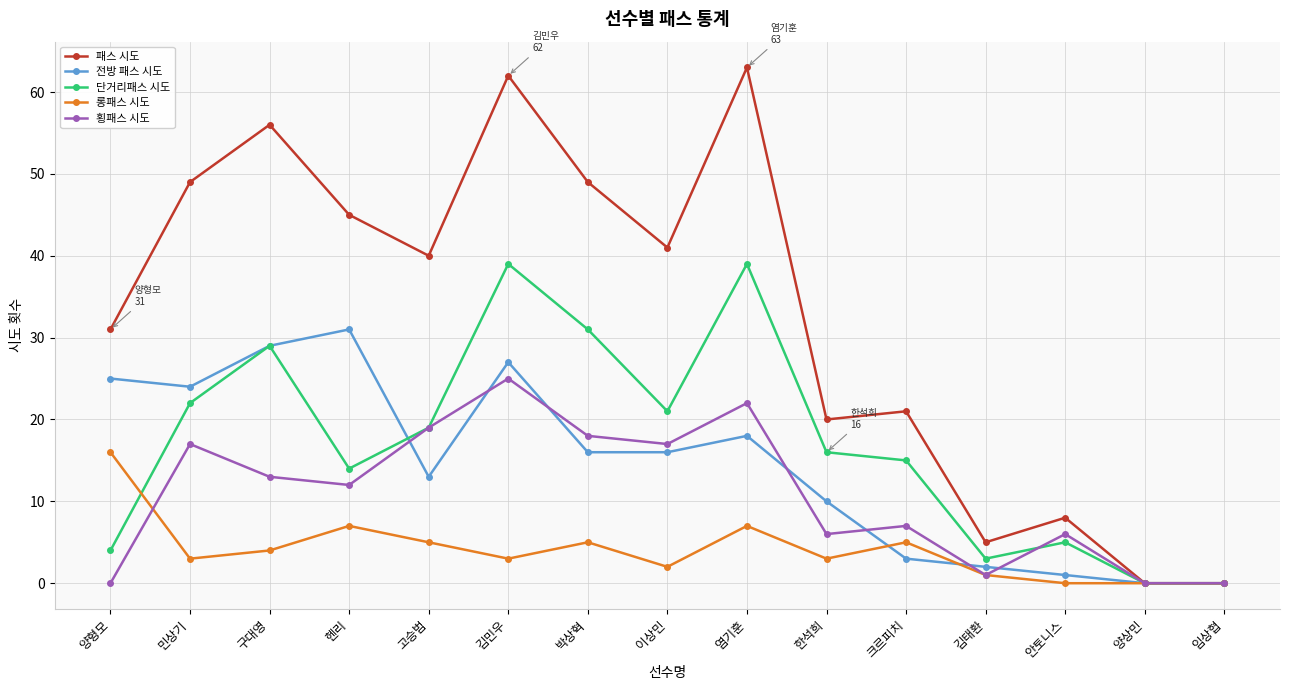

Which series has the widest spread of values?

패스 시도